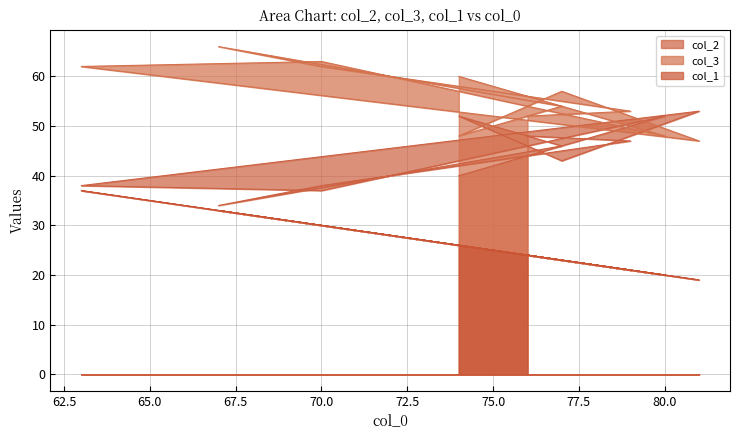

Where does the col_3 series first go above 57?

74